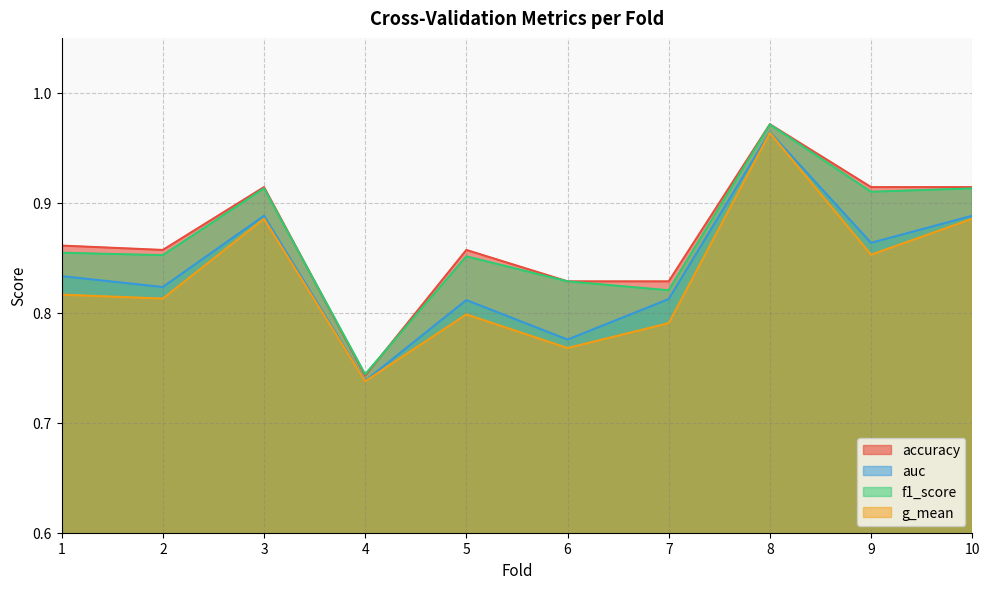

How many interior local peaks does the accuracy series have?

3